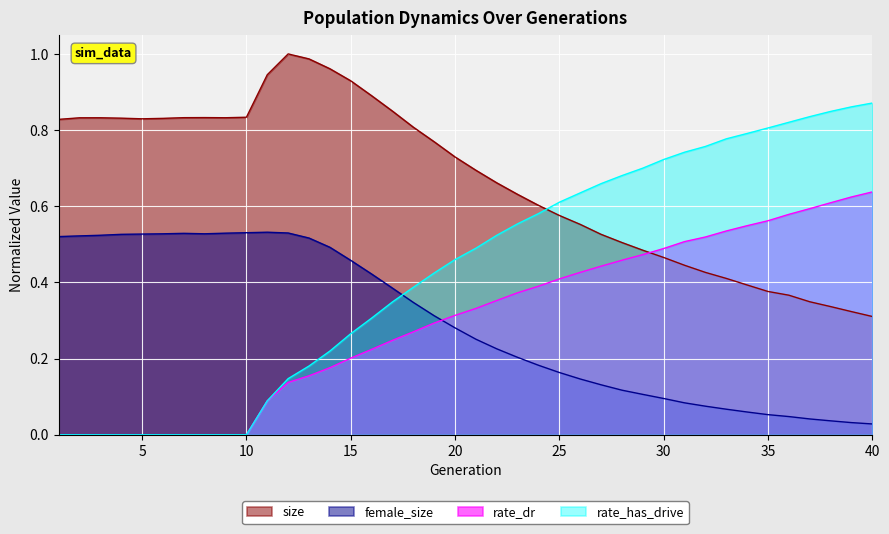

What is the greatest value displayed?

1.0